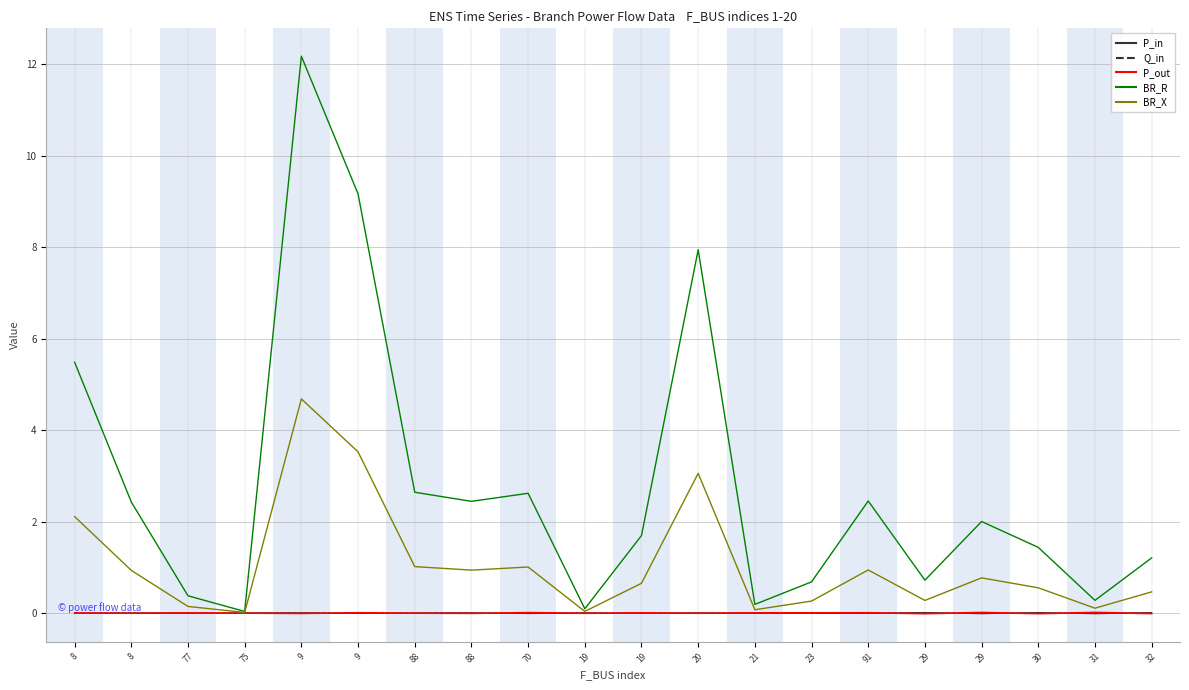

Does the chart display data point markers on the line(s)?

No